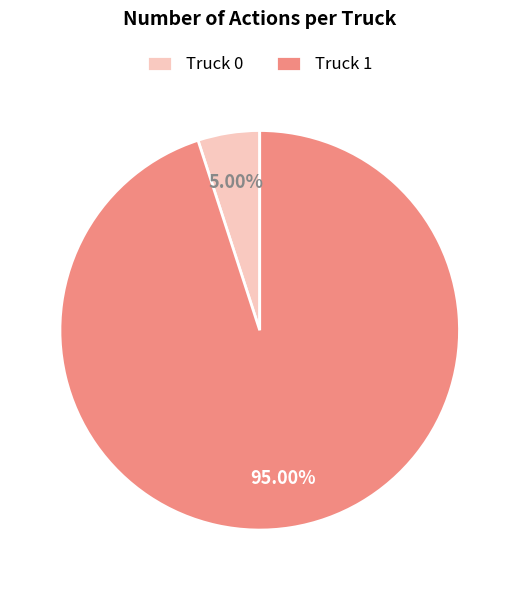

Is there any slice that represents more than half of the pie?

Yes